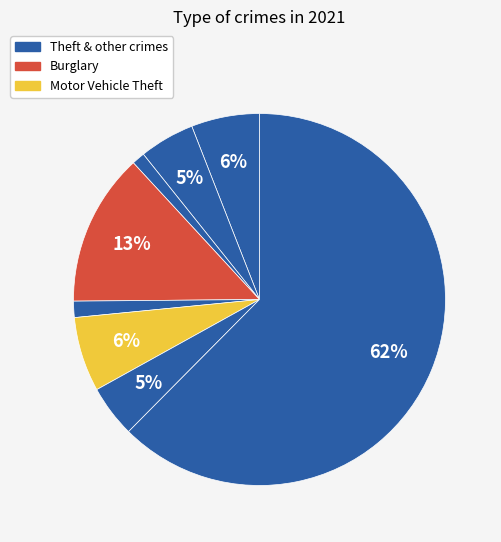

How many slices are in this pie chart?

8